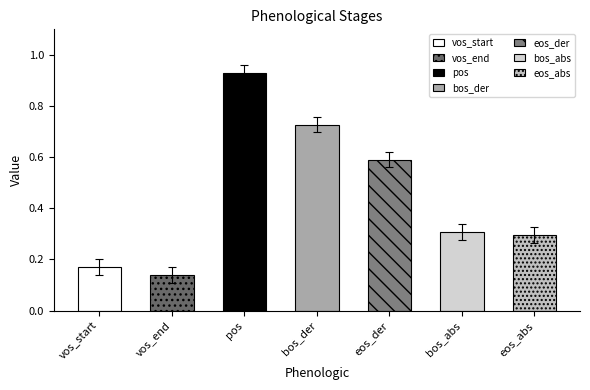

What is the difference between the values at bos_der and eos_abs?

0.4